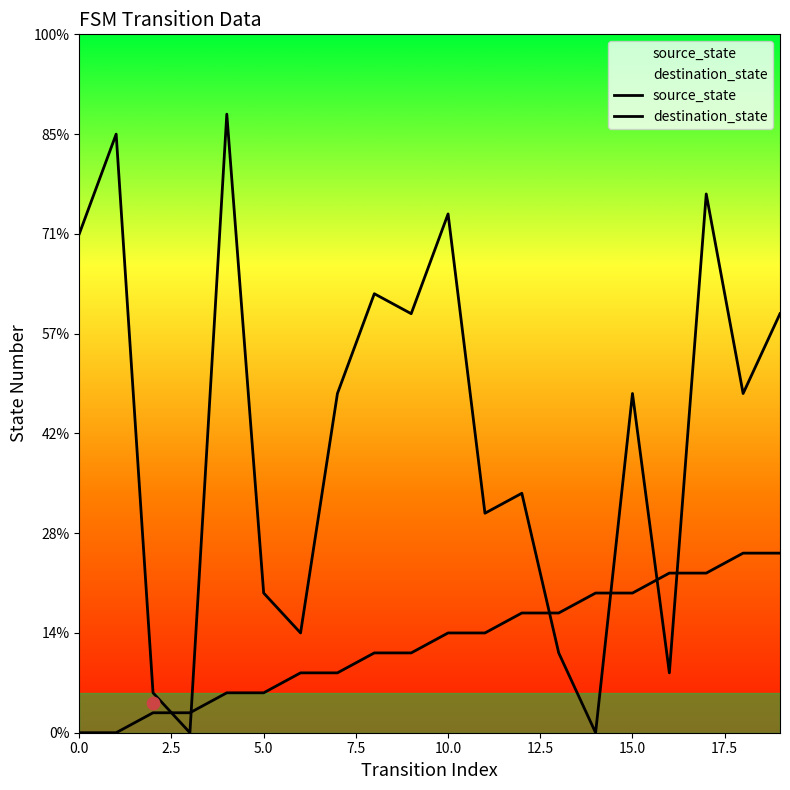

What are all the series names shown in the legend?

source_state, destination_state